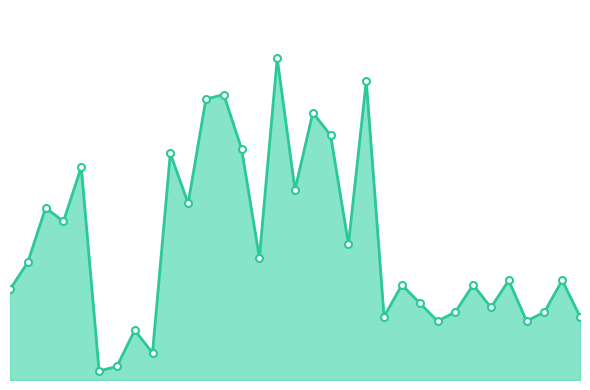

Which label corresponds to the smallest value in the chart?

5